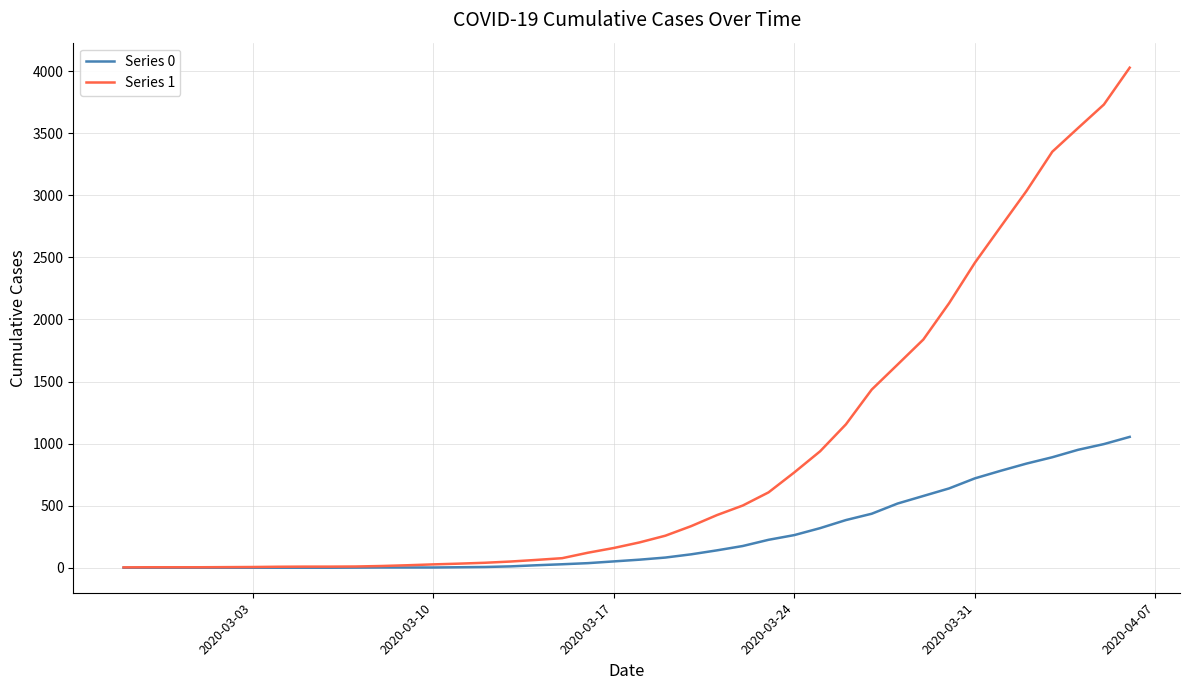

Rank the series by their average value, from highest to lowest.

Series 1, Series 0